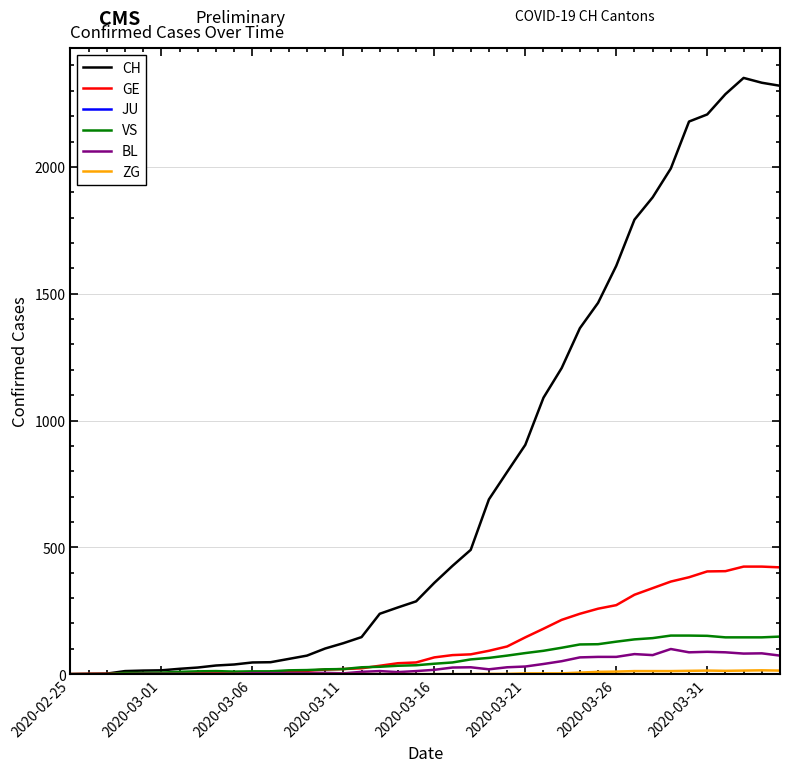

Which series has the largest range (max minus min)?

CH